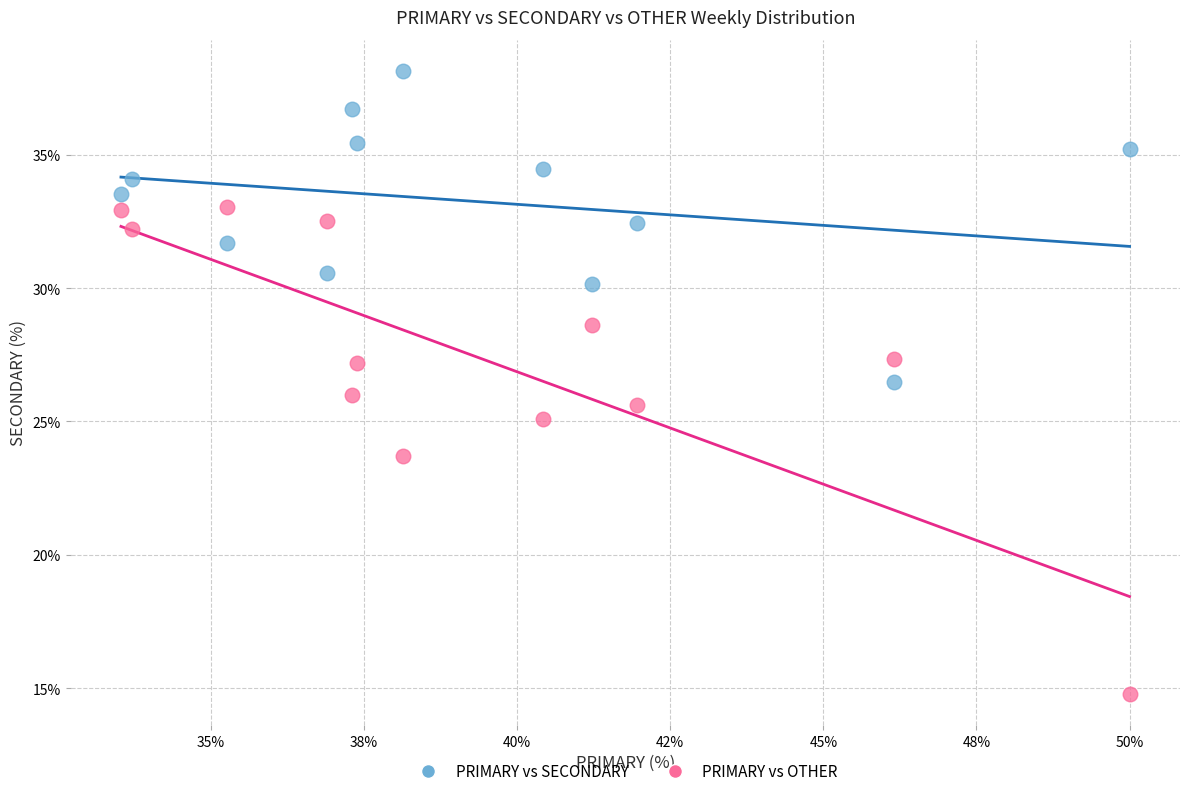

Which series reaches the minimum Y coordinate?

PRIMARY vs OTHER